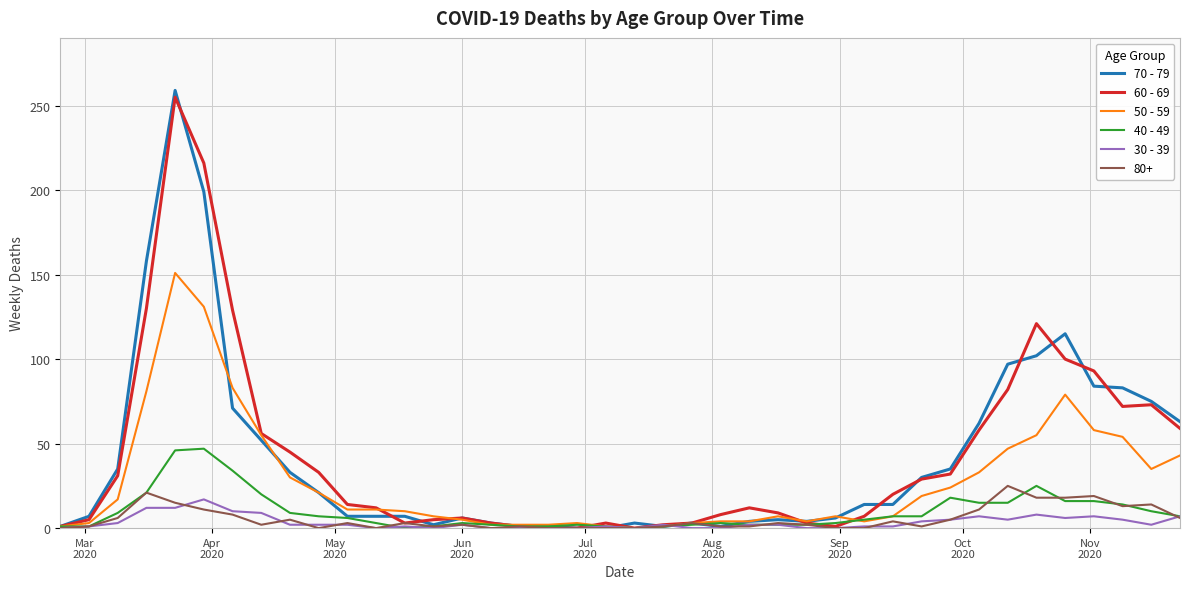

Which series has the widest spread of values?

70 - 79